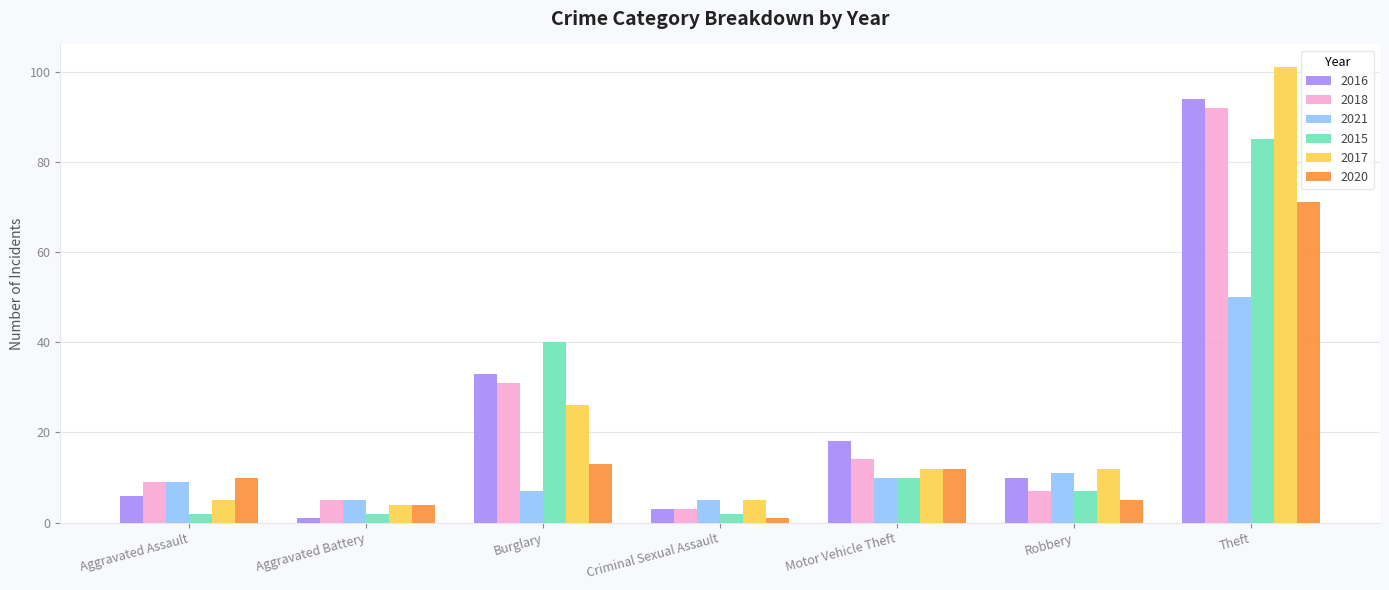

At which label is 2015 closest to 43?

Burglary